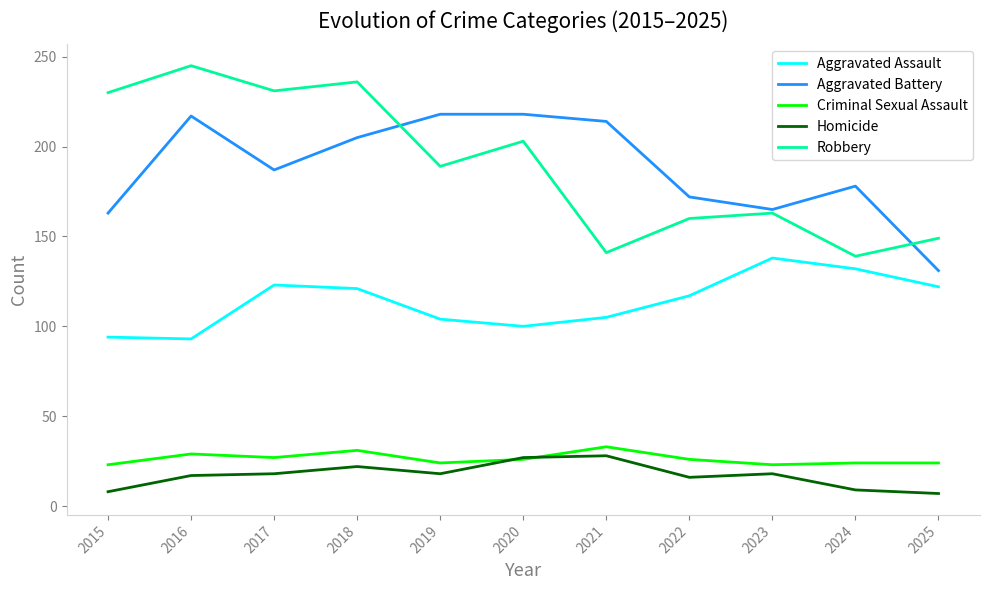

True or false: Aggravated Assault and Criminal Sexual Assault cross at least once.

False